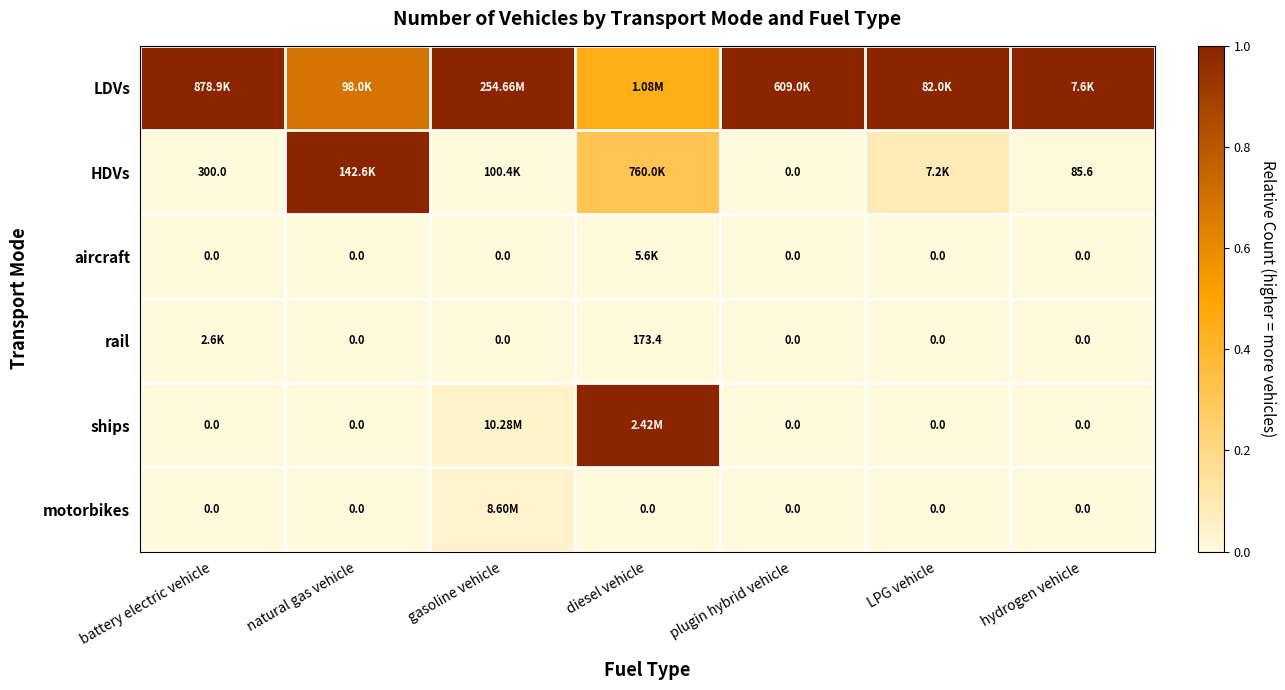

How many positive values does the motorbikes series have?

1